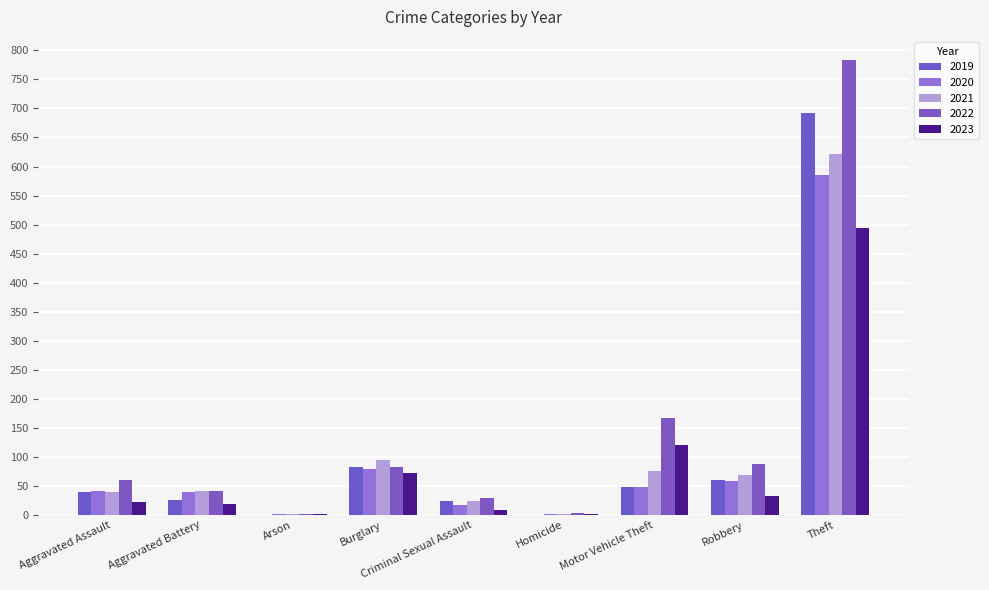

How many data points does each series have?

9